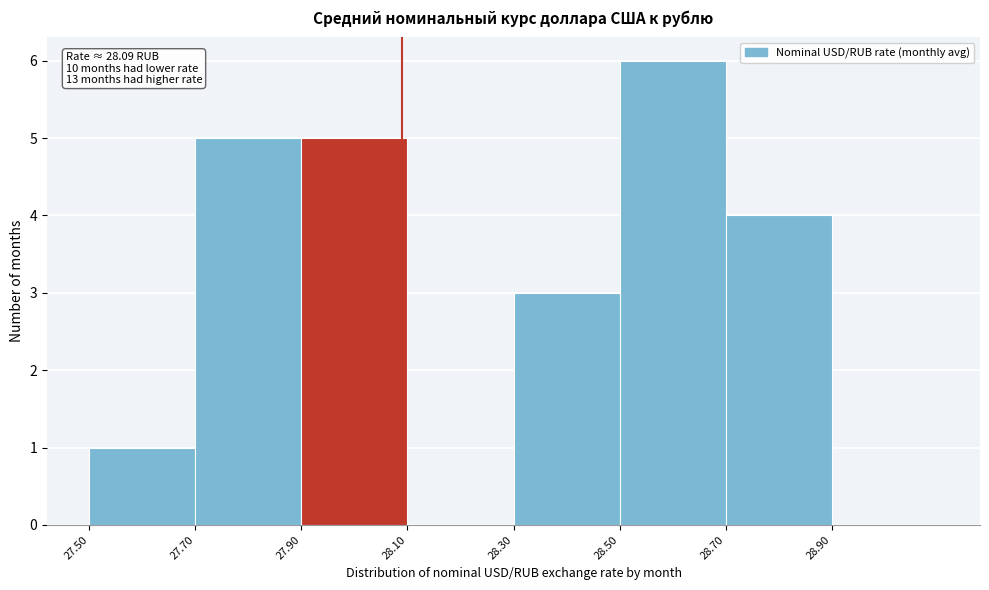

Over which range of the x-axis is the bar tallest?

28.5 to 28.7